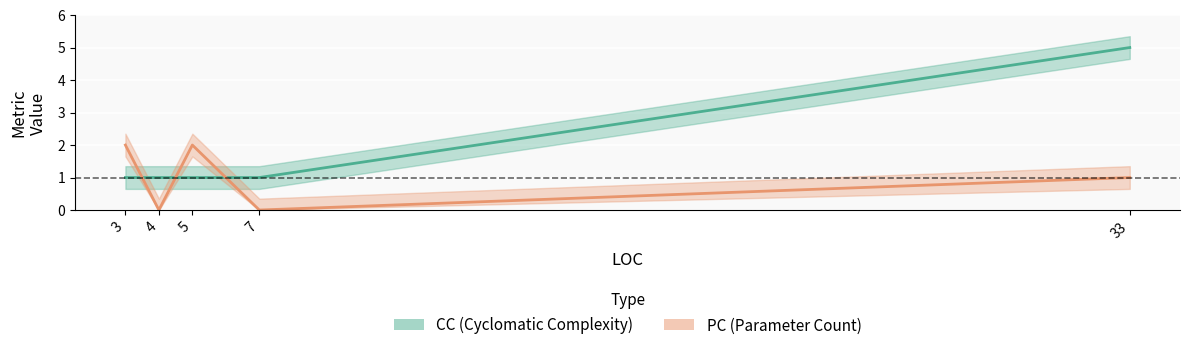

What is the total value across all series at 7?

1